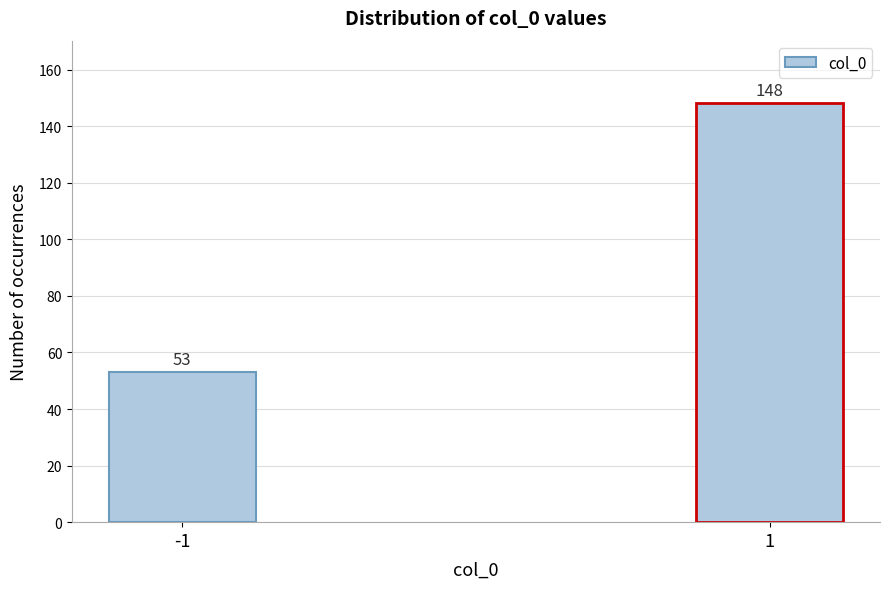

Reading left to right, what are all the values shown in this chart?

-1=53	1=148